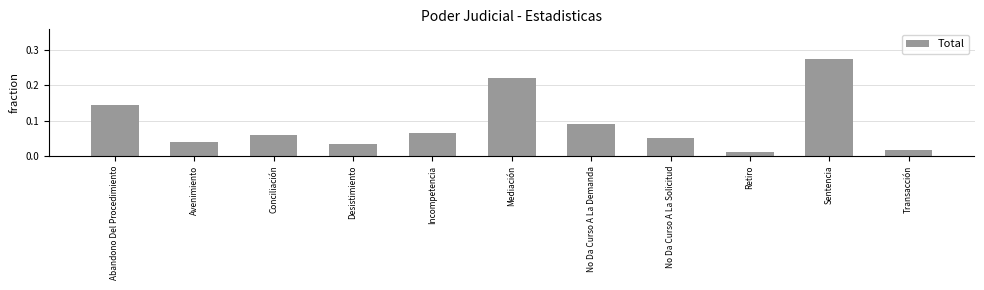

Rank the categories by value from highest to lowest.

Sentencia, Mediación, Abandono Del Procedimiento, No Da Curso A La Demanda, Incompetencia, Conciliación, No Da Curso A La Solicitud, Avenimiento, Desistimiento, Transacción, Retiro